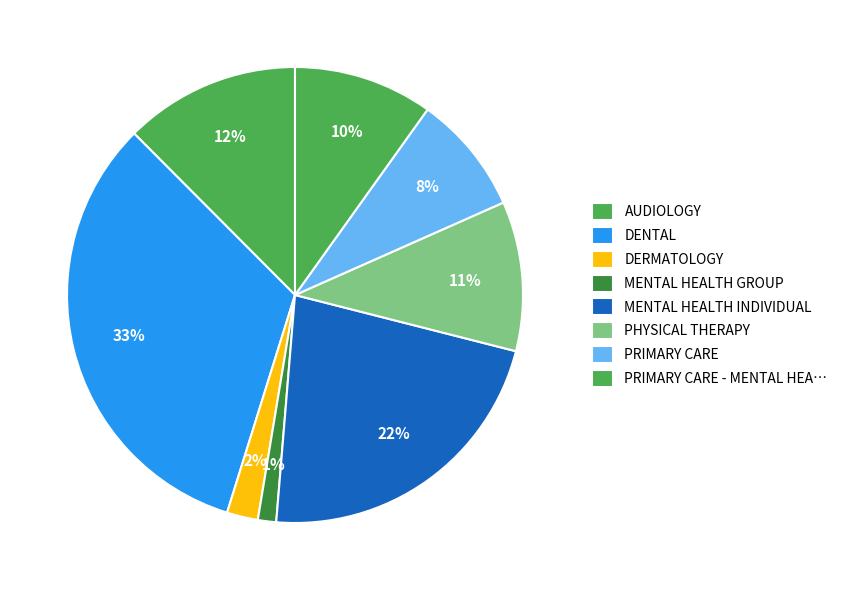

Rank the categories by value from highest to lowest.

DENTAL, MENTAL HEALTH INDIVIDUAL, AUDIOLOGY, PHYSICAL THERAPY, PRIMARY CARE - MENTAL HEA…, PRIMARY CARE, DERMATOLOGY, MENTAL HEALTH GROUP